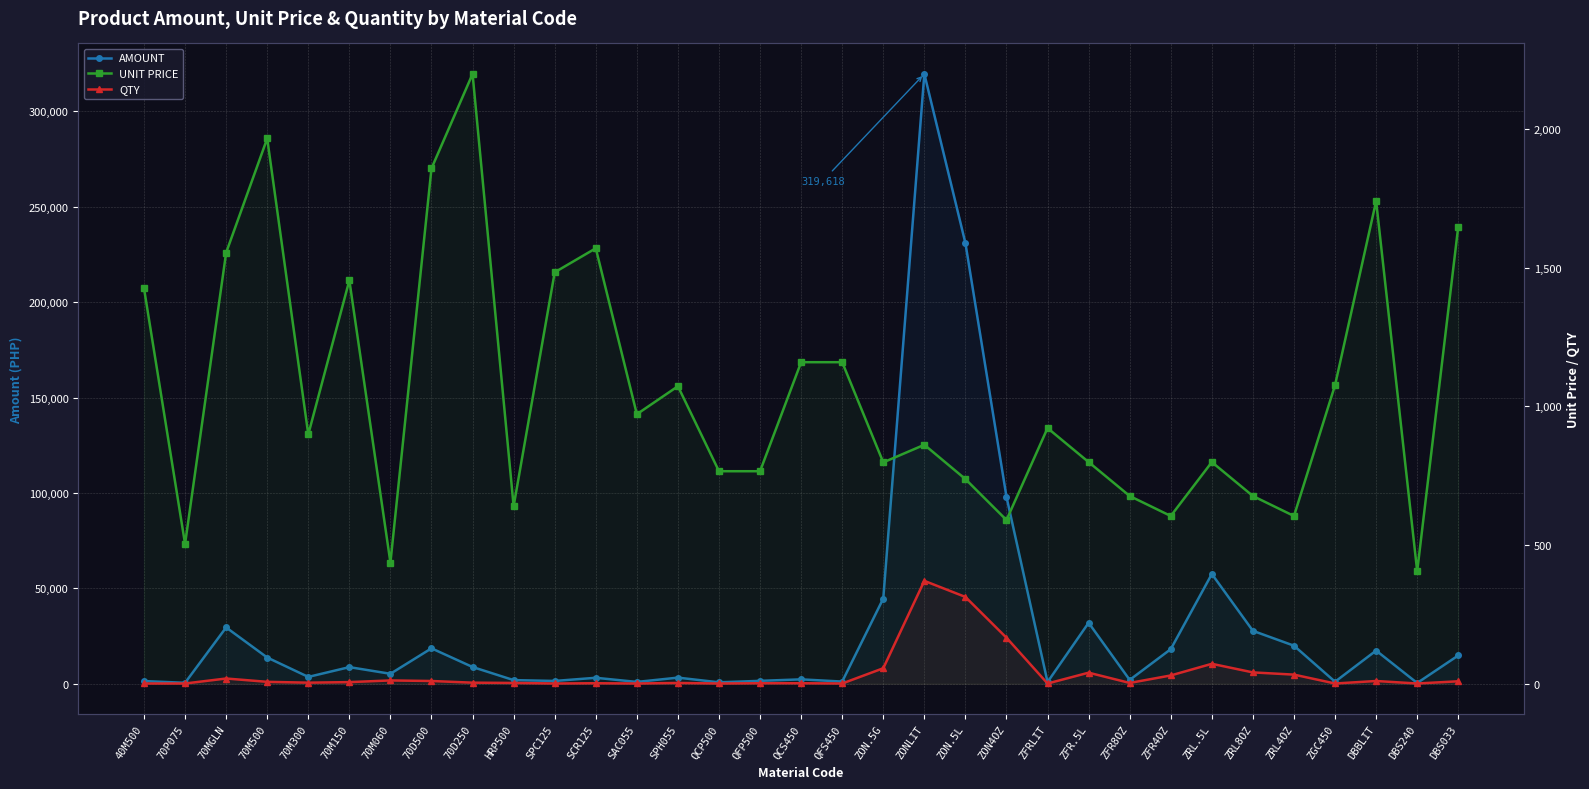

Which series has the widest spread of values?

AMOUNT